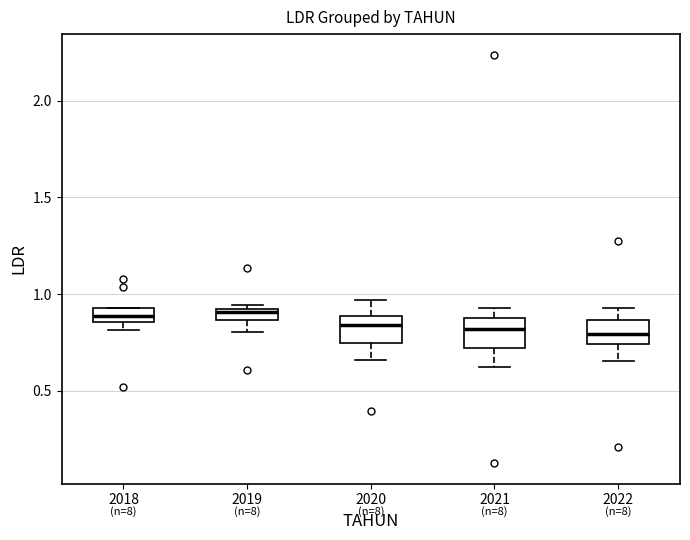

Where does the median line of the box at x = 2018 sit on the y-axis? The values are not printed on the chart, so give them approximately, as read against the axis.

0.90